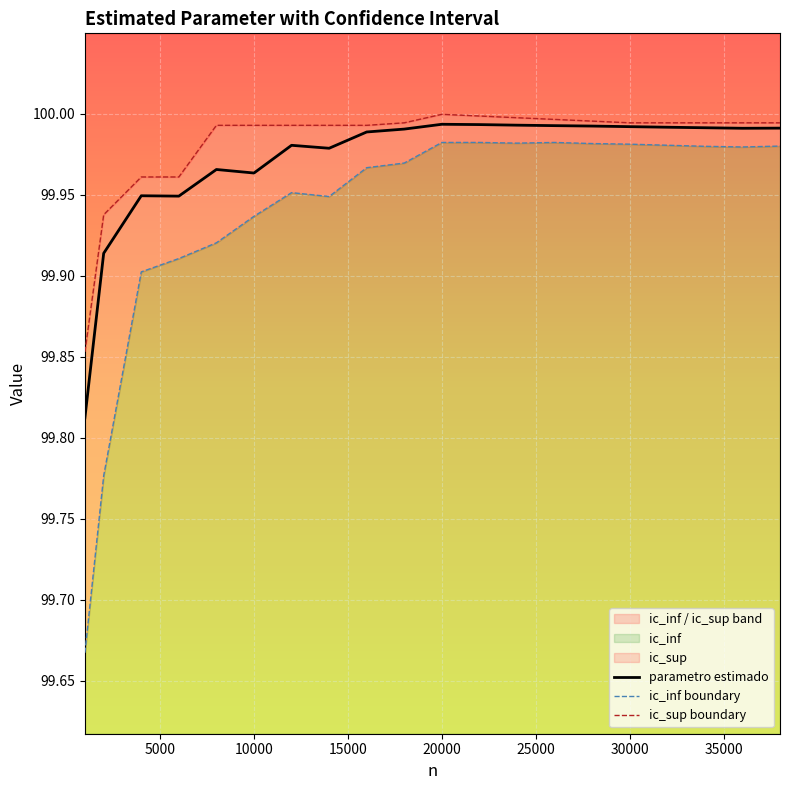

Rank the series at 18000 from highest to lowest value.

ic_sup, parametro estimado, ic_inf